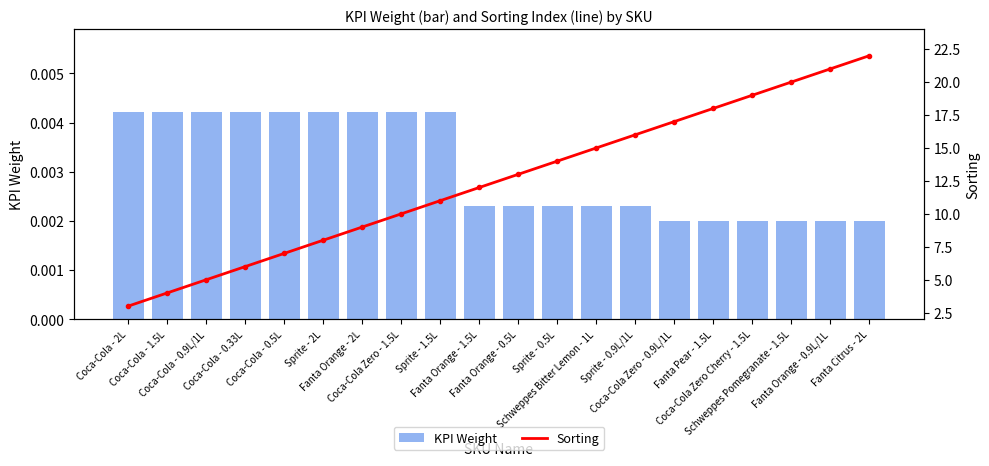

Reading left to right, what are all the values shown in this chart?

KPI Weight: Coca-Cola - 2L=0.0	Coca-Cola - 1.5L=0.0	Coca-Cola - 0.9L/1L=0.0	Coca-Cola - 0.33L=0.0	Coca-Cola - 0.5L=0.0	Sprite - 2L=0.0	Fanta Orange - 2L=0.0	Coca-Cola Zero - 1.5L=0.0	Sprite - 1.5L=0.0	Fanta Orange - 1.5L=0.0	Fanta Orange - 0.5L=0.0	Sprite - 0.5L=0.0	Schweppes Bitter Lemon - 1L=0.0	Sprite - 0.9L/1L=0.0	Coca-Cola Zero - 0.9L/1L=0.0	Fanta Pear - 1.5L=0.0	Coca-Cola Zero Cherry - 1.5L=0.0	Schweppes Pomegranate - 1.5L=0.0	Fanta Orange - 0.9L/1L=0.0	Fanta Citrus - 2L=0.0
Sorting: Coca-Cola - 2L=3.0	Coca-Cola - 1.5L=4.0	Coca-Cola - 0.9L/1L=5.0	Coca-Cola - 0.33L=6.0	Coca-Cola - 0.5L=7.0	Sprite - 2L=8.0	Fanta Orange - 2L=9.0	Coca-Cola Zero - 1.5L=10.0	Sprite - 1.5L=11.0	Fanta Orange - 1.5L=12.0	Fanta Orange - 0.5L=13.0	Sprite - 0.5L=14.0	Schweppes Bitter Lemon - 1L=15.0	Sprite - 0.9L/1L=16.0	Coca-Cola Zero - 0.9L/1L=17.0	Fanta Pear - 1.5L=18.0	Coca-Cola Zero Cherry - 1.5L=19.0	Schweppes Pomegranate - 1.5L=20.0	Fanta Orange - 0.9L/1L=21.0	Fanta Citrus - 2L=22.0